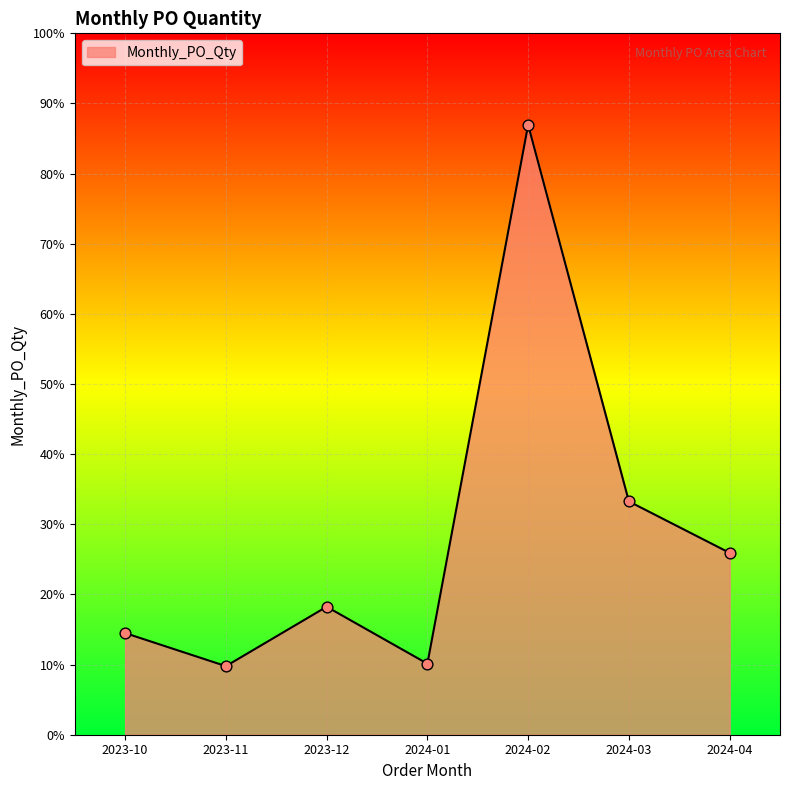

Approximately how many times larger is the value at 2024-01 compared to 2024-04?

0.4